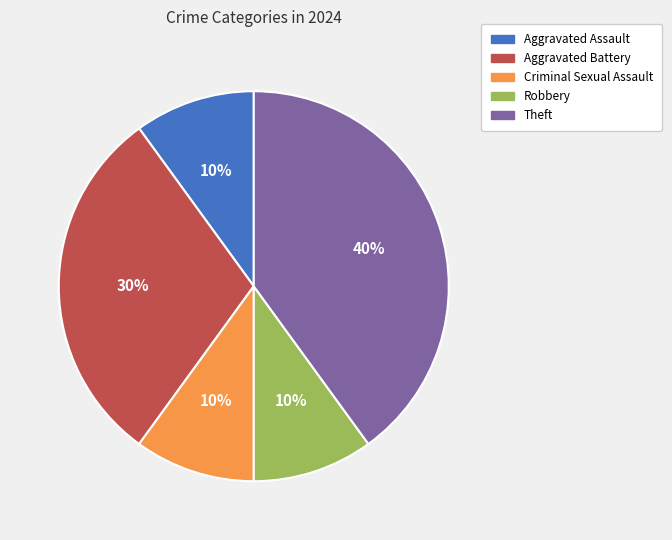

Is Criminal Sexual Assault the majority of the pie?

No